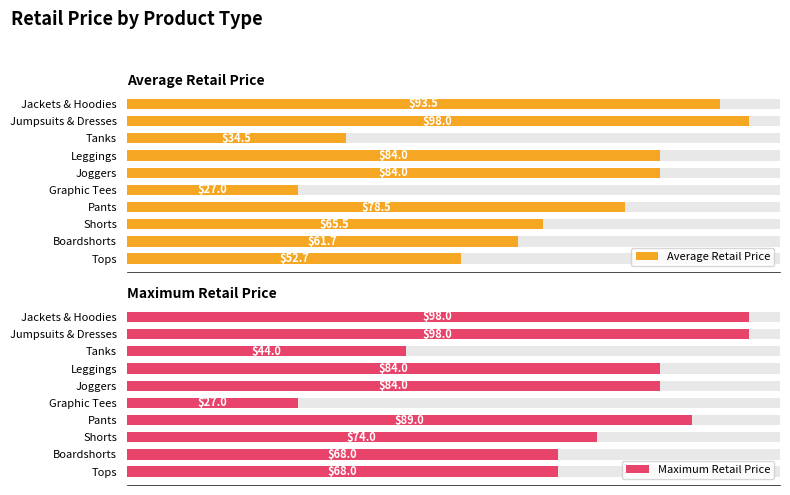

Reading right to left, extract all data points from this chart.

Average Retail Price: 93.5	98.0	34.5	84.0	84.0	27.0	78.5	65.5	61.7	52.7
Maximum Retail Price: 98.0	98.0	44.0	84.0	84.0	27.0	89.0	74.0	68.0	68.0